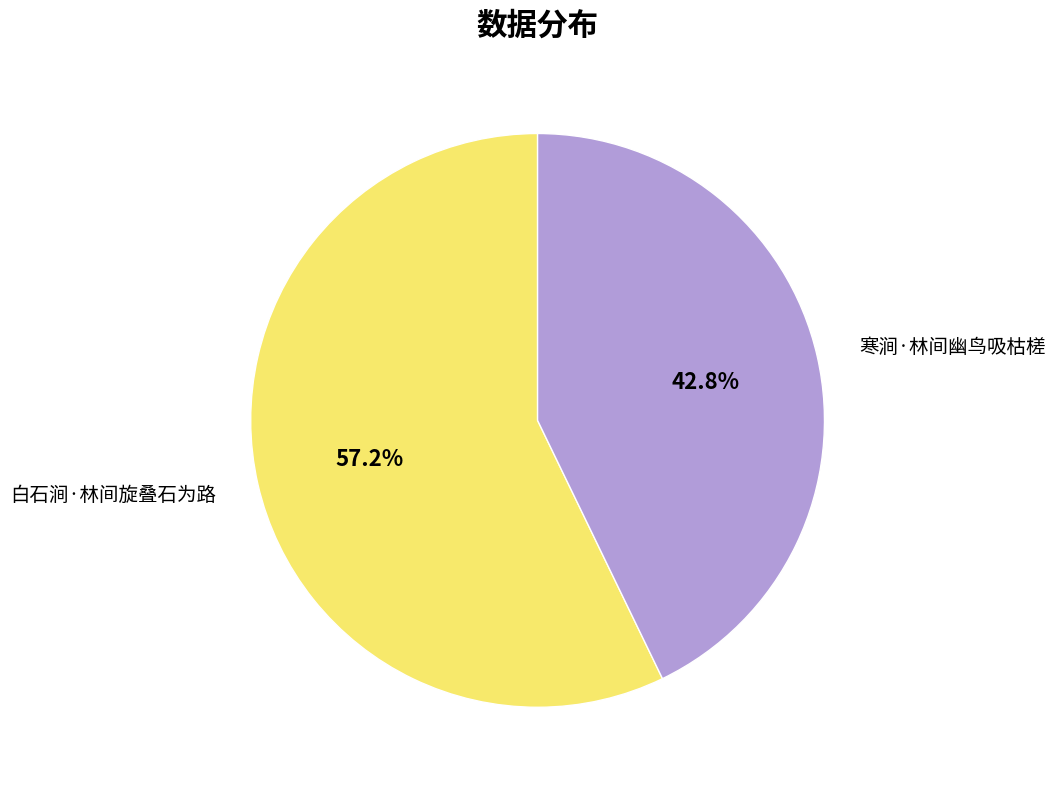

True or false: 白石涧·林间旋叠石为路 accounts for 57% of the total.

True